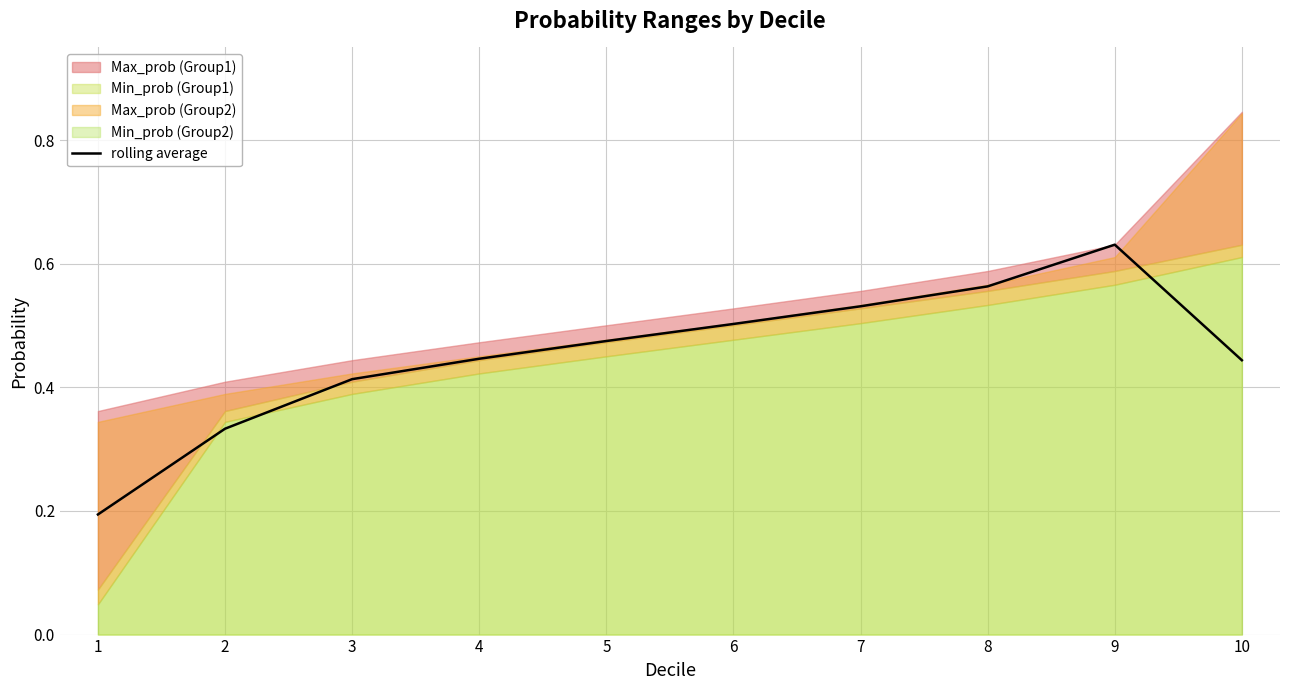

The chart shows a value of 0.3 at 7. True or false?

False